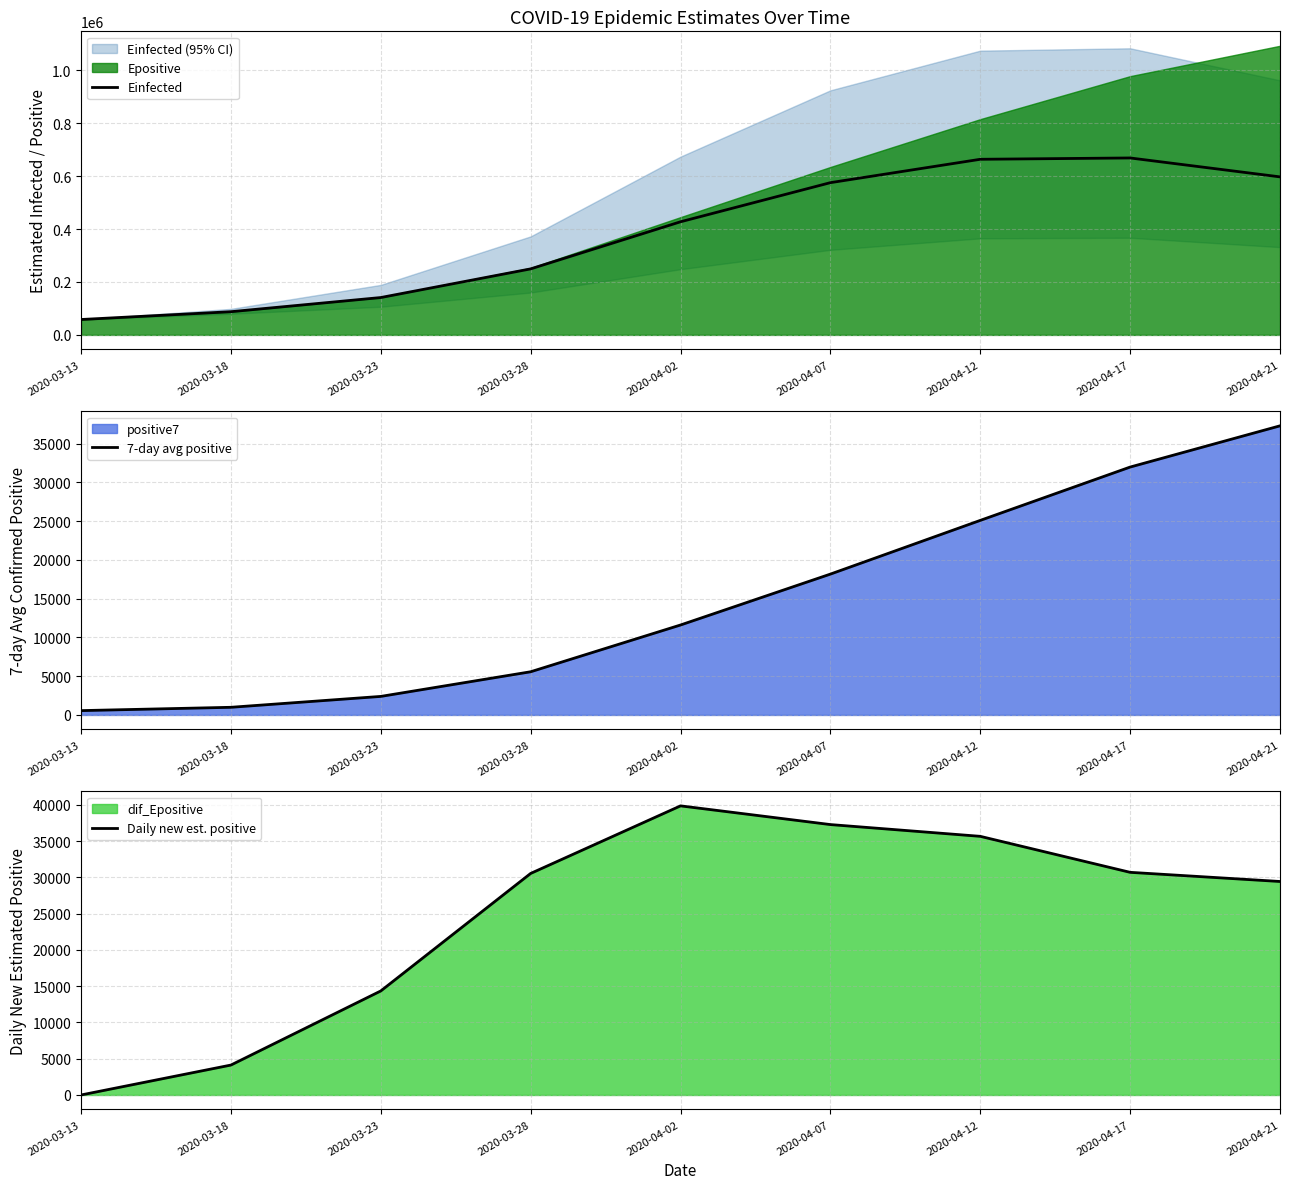

Which category has the lowest value in the Einfected series?

2020-03-13